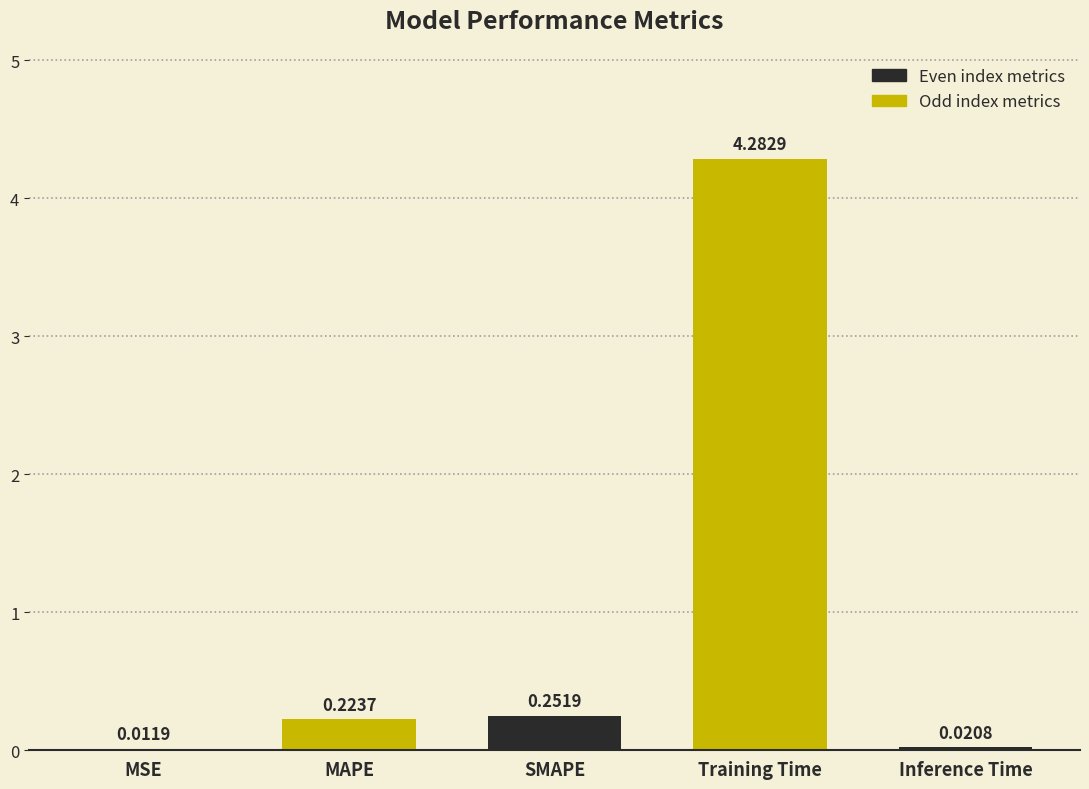

Between MSE and Training Time, which is larger?

Training Time